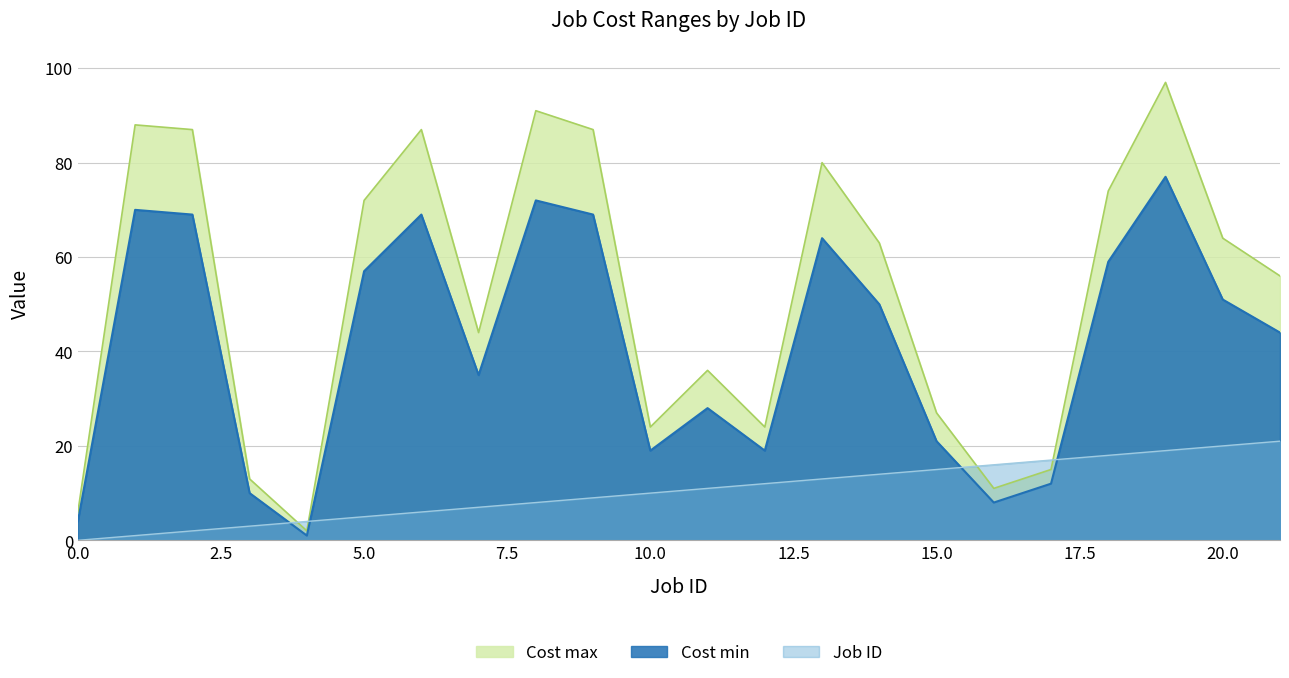

True or false: Job ID has more than 1 interior local peaks.

False